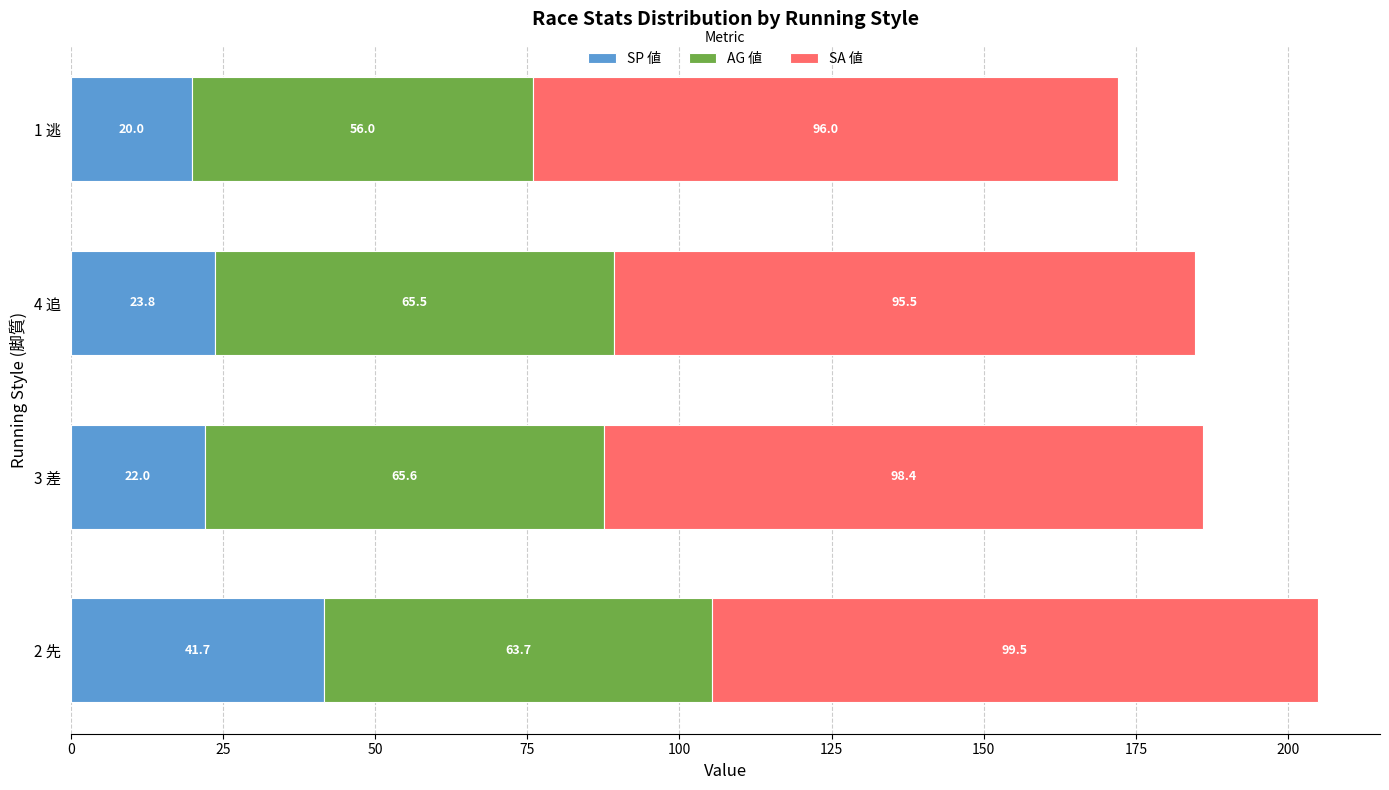

At which category is the sum across all series the highest?

2 先